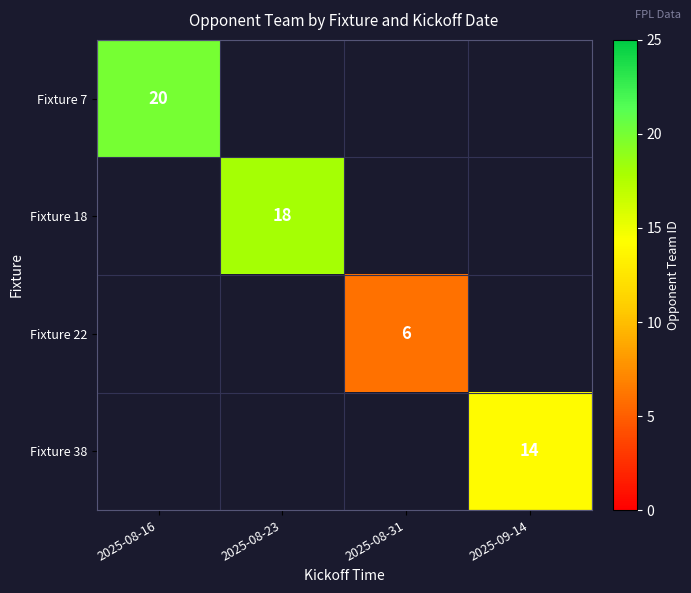

The value of Fixture 22 at 2025-08-31 is 6. True or false?

True